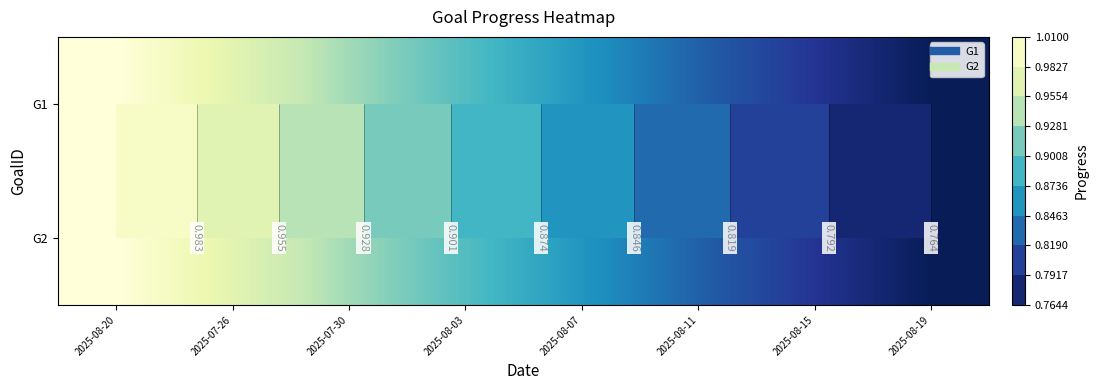

Which series changed the most between 2025-08-15 and 2025-08-19?

G1